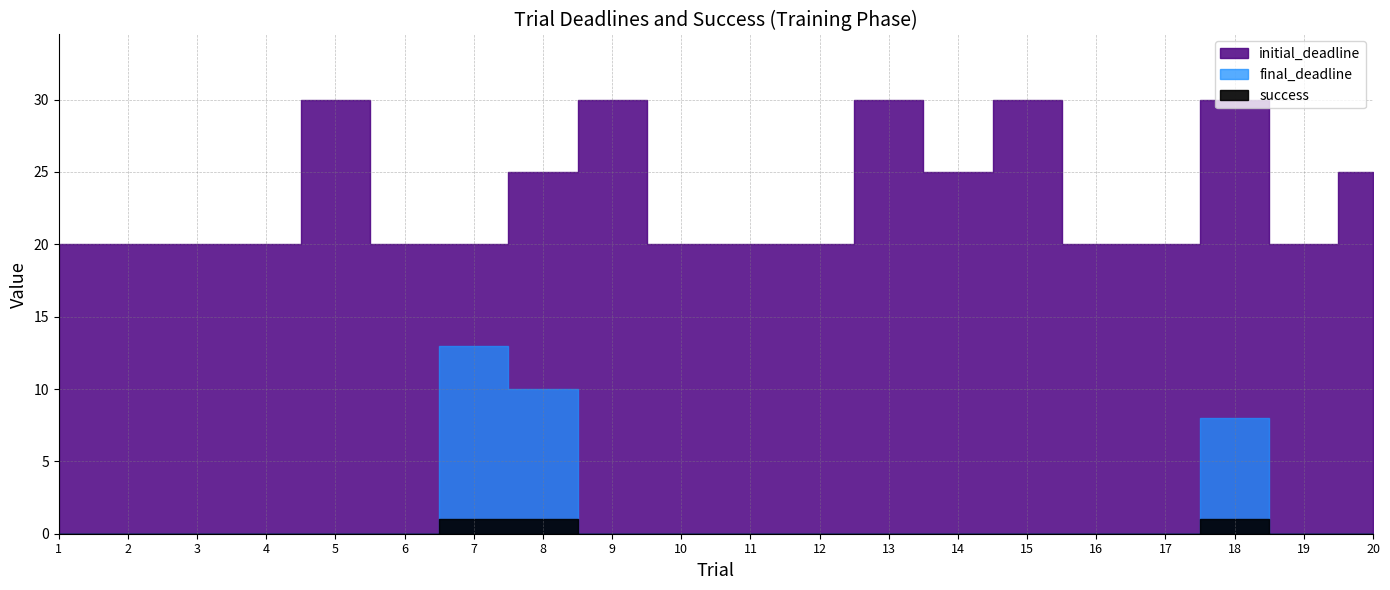

Which series has the largest range (max minus min)?

final_deadline